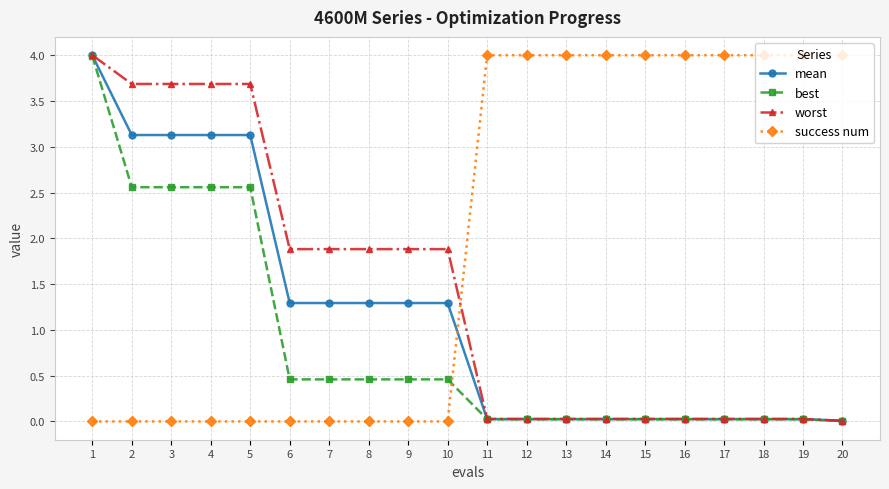

What is the difference between the highest and lowest values at 5?

3.7